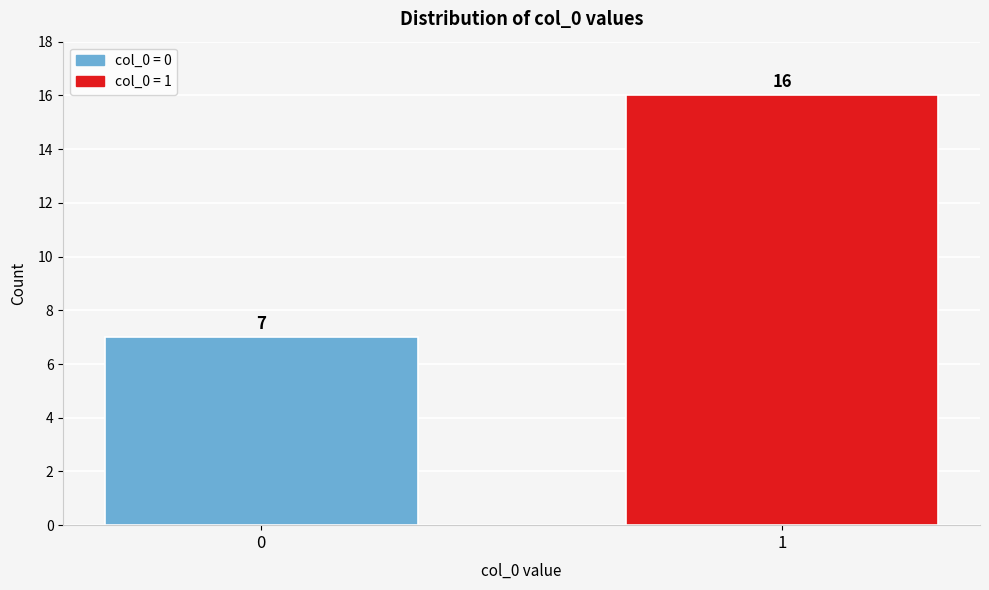

Reading left to right, list all the values displayed in this chart.

0=7	1=16